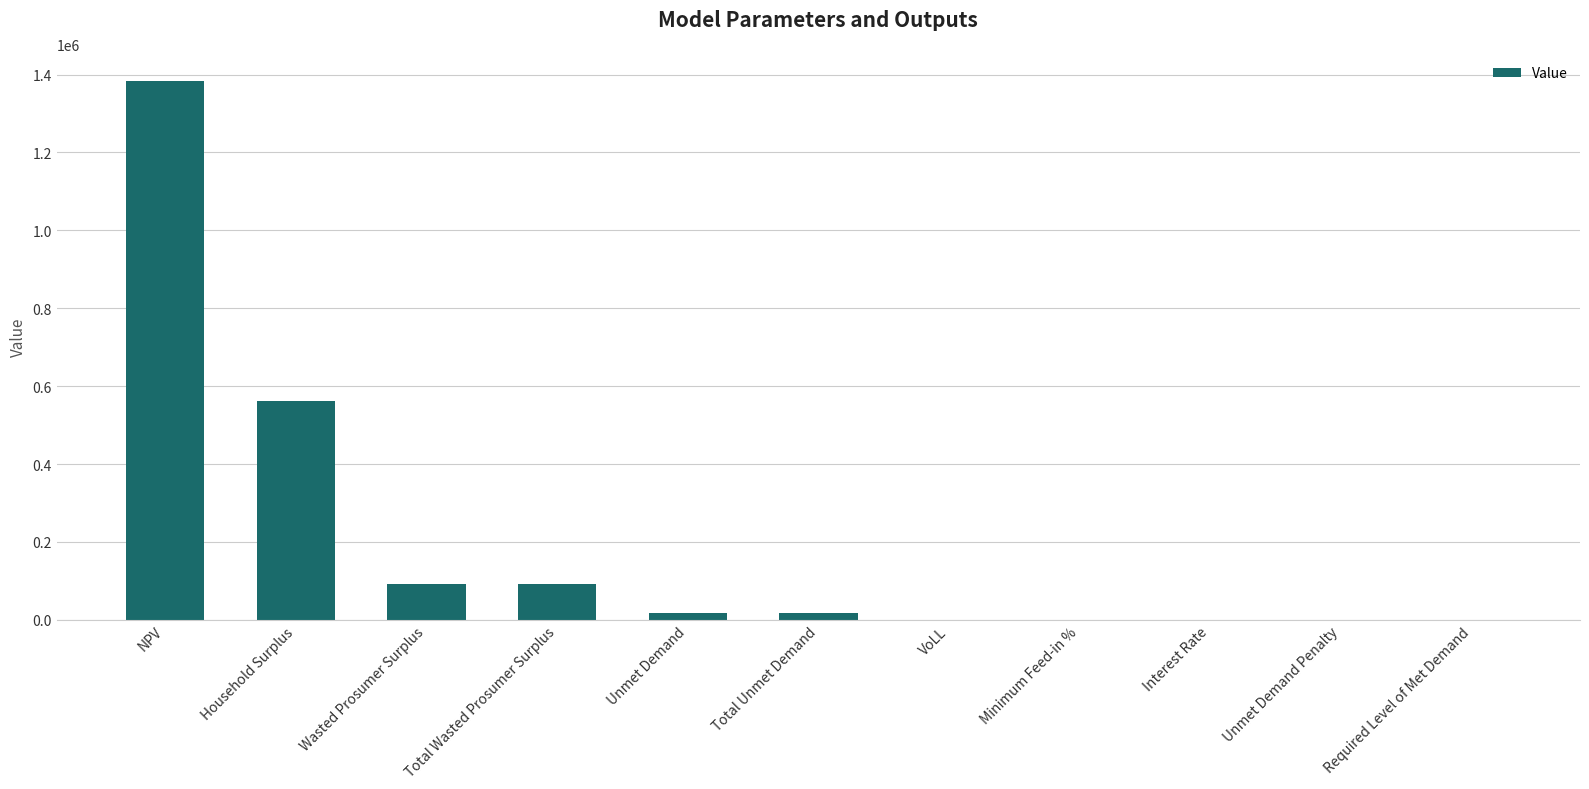

Where is the data nearest to the value 692069?

Household Surplus